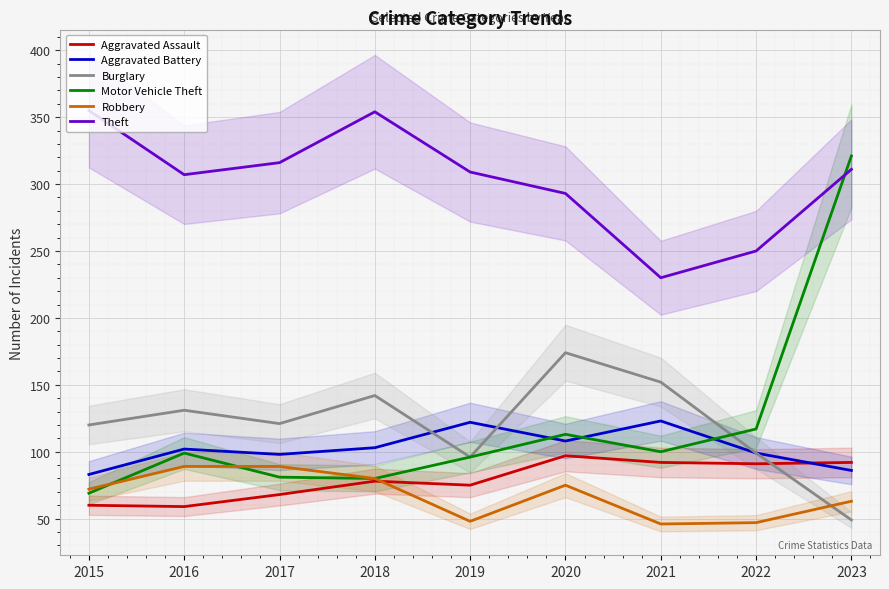

Reading left to right, extract all data points from this chart.

Aggravated Assault: 2015=60	2016=59	2017=68	2018=78	2019=75	2020=97	2021=92	2022=91	2023=92
Aggravated Battery: 2015=83	2016=102	2017=98	2018=103	2019=122	2020=108	2021=123	2022=99	2023=86
Burglary: 2015=120	2016=131	2017=121	2018=142	2019=96	2020=174	2021=152	2022=99	2023=49
Motor Vehicle Theft: 2015=69	2016=99	2017=81	2018=80	2019=96	2020=113	2021=100	2022=117	2023=321
Robbery: 2015=72	2016=89	2017=89	2018=80	2019=48	2020=75	2021=46	2022=47	2023=63
Theft: 2015=355	2016=307	2017=316	2018=354	2019=309	2020=293	2021=230	2022=250	2023=311